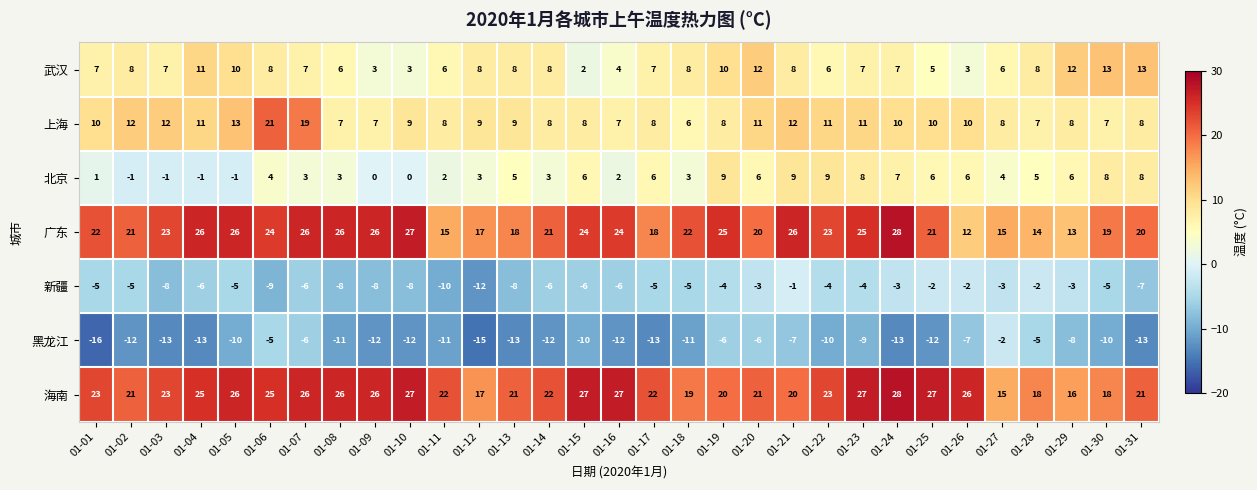

What is the smallest value displayed?

-16